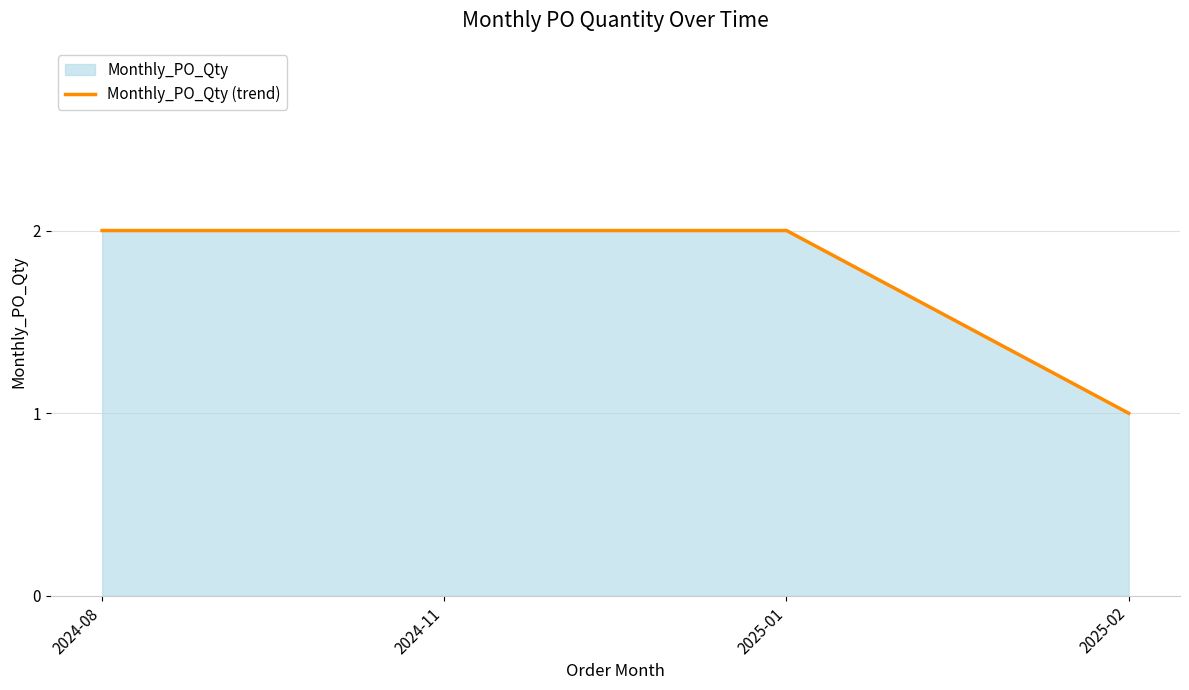

At which label is the value closest to 1?

2025-02